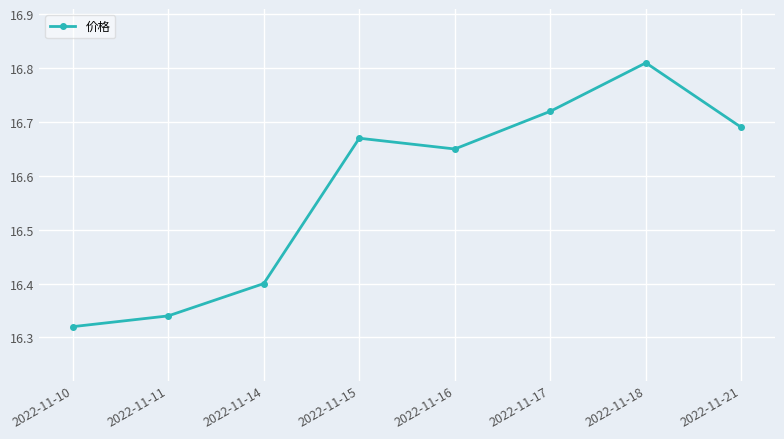

How many values are between 16 and 17?

8